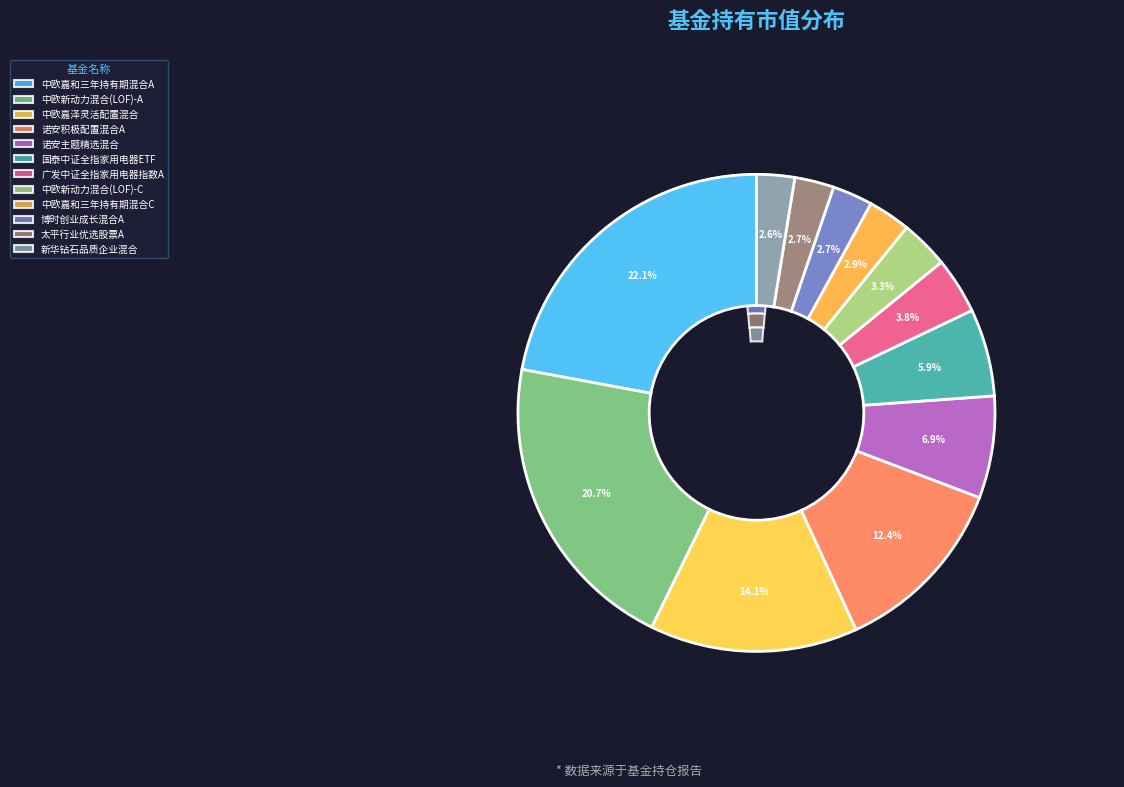

To the nearest percent, what is the average slice percentage?

8%